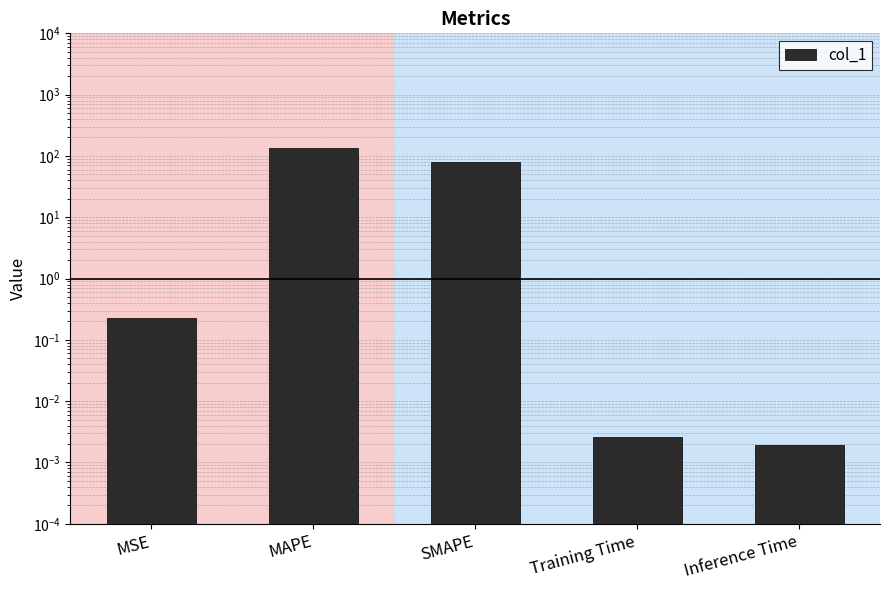

The chart shows a value of 0.0 at Training Time. True or false?

False